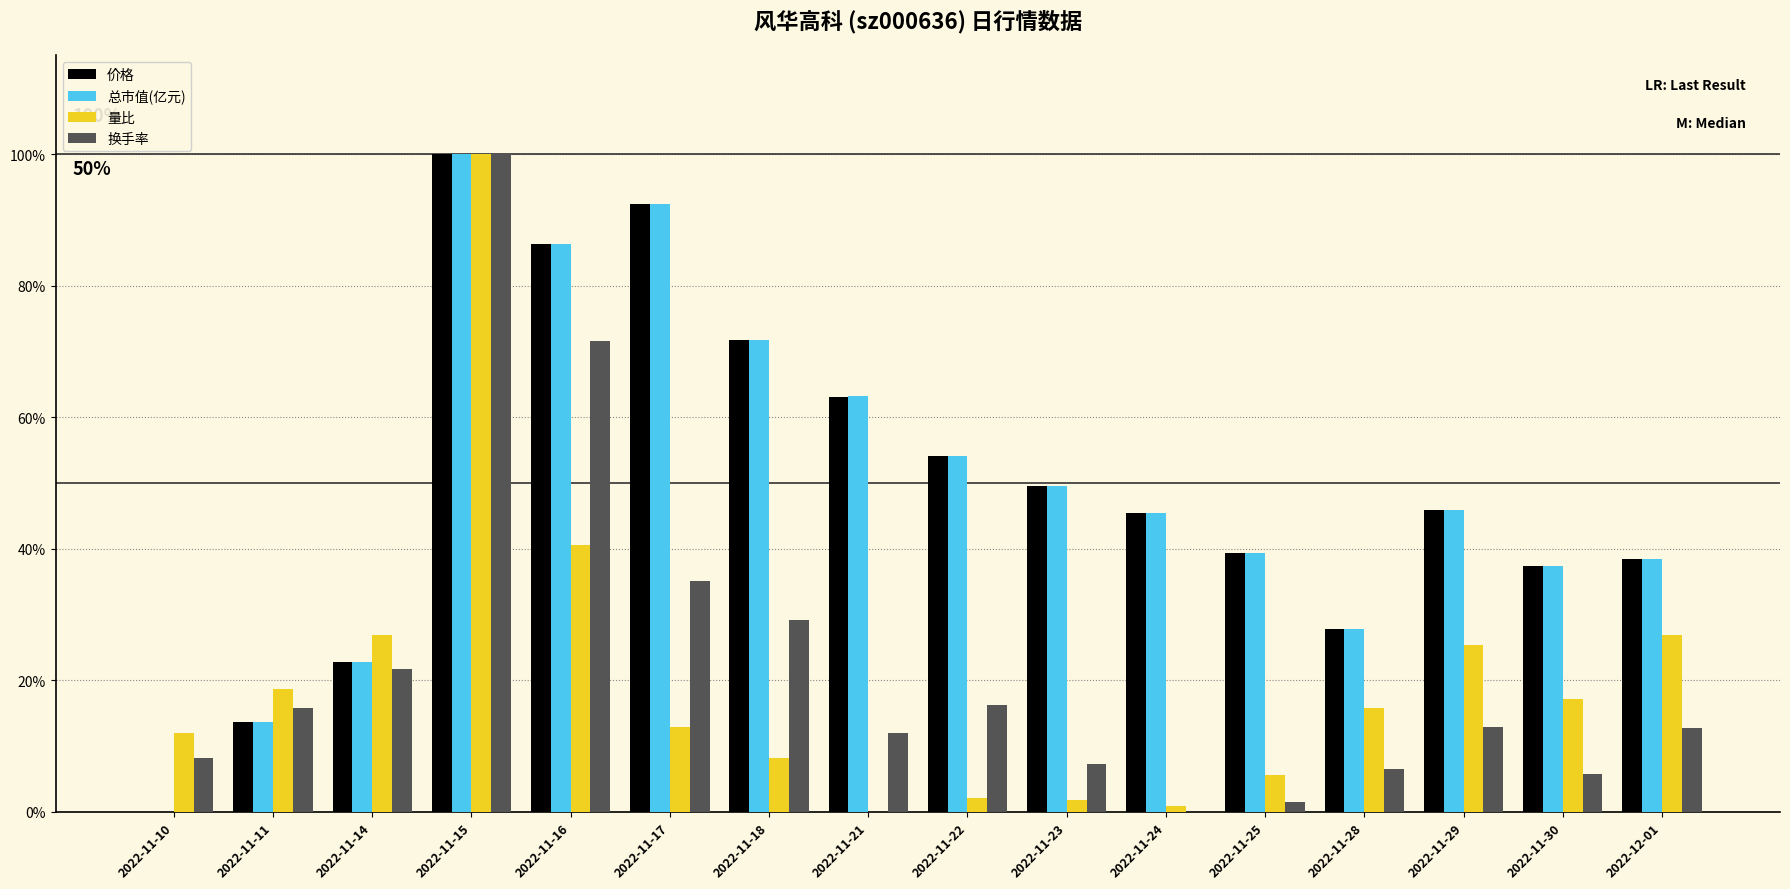

At which category does the chart reach its peak across all series?

2022-11-15